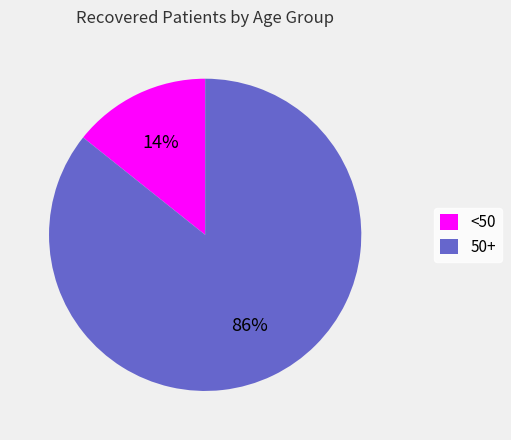

Combined, do <50 and 50+ account for over 50%?

Yes